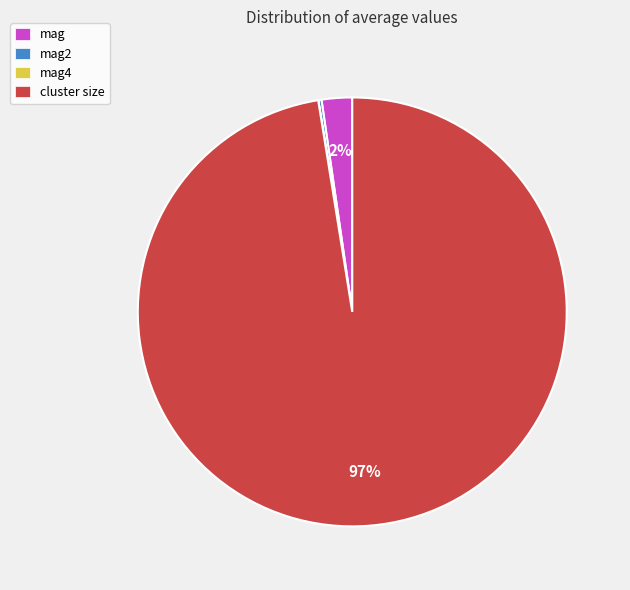

Which has a higher value, mag or cluster size?

cluster size